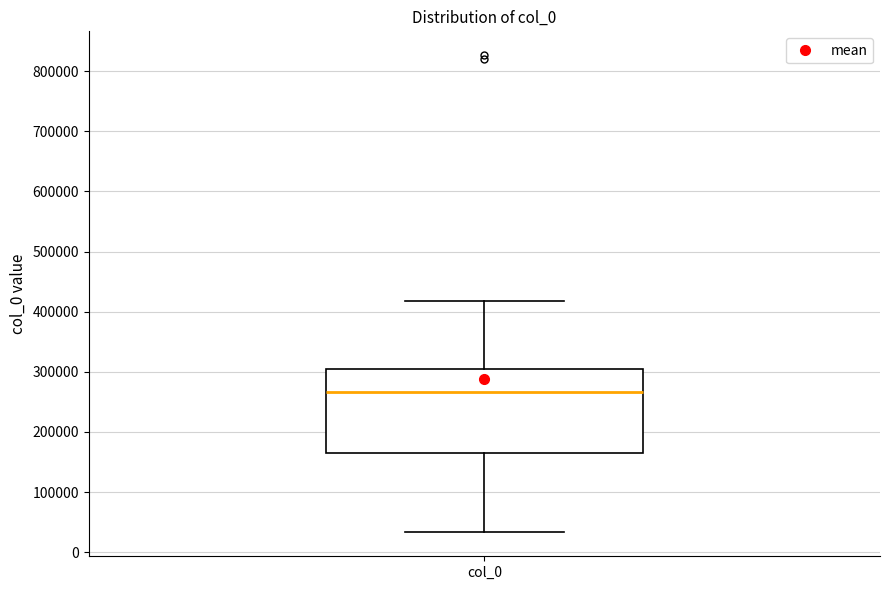

Read this box plot against the y-axis: the position of the median line, the range covered by the box, and the ends of both whiskers. The values are not printed on the chart, so give them approximately, as read against the axis.

median 270000, box 160000 to 310000, whiskers 30000 to 420000